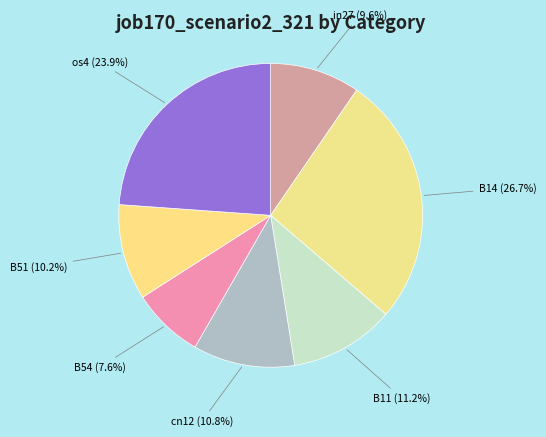

The B54 slice represents 8% of the pie. True or false?

True